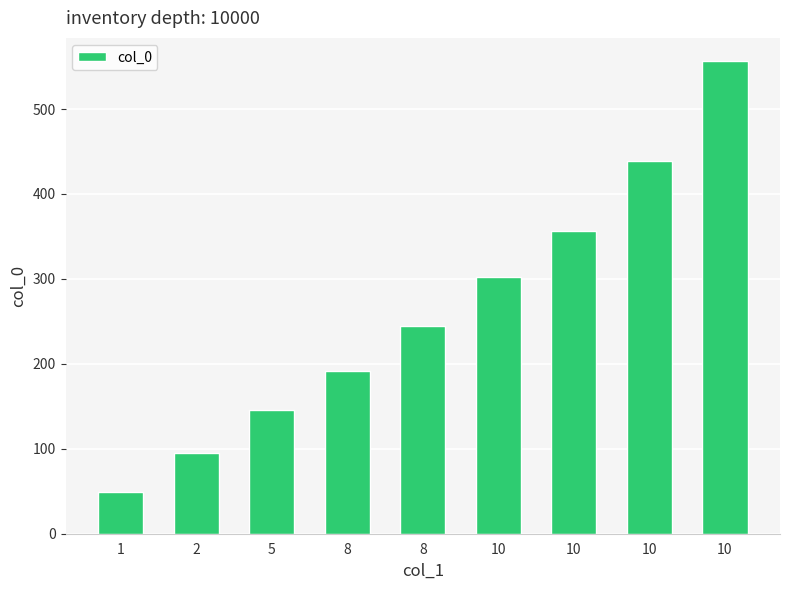

Read the value at 10, to the nearest 100.

400